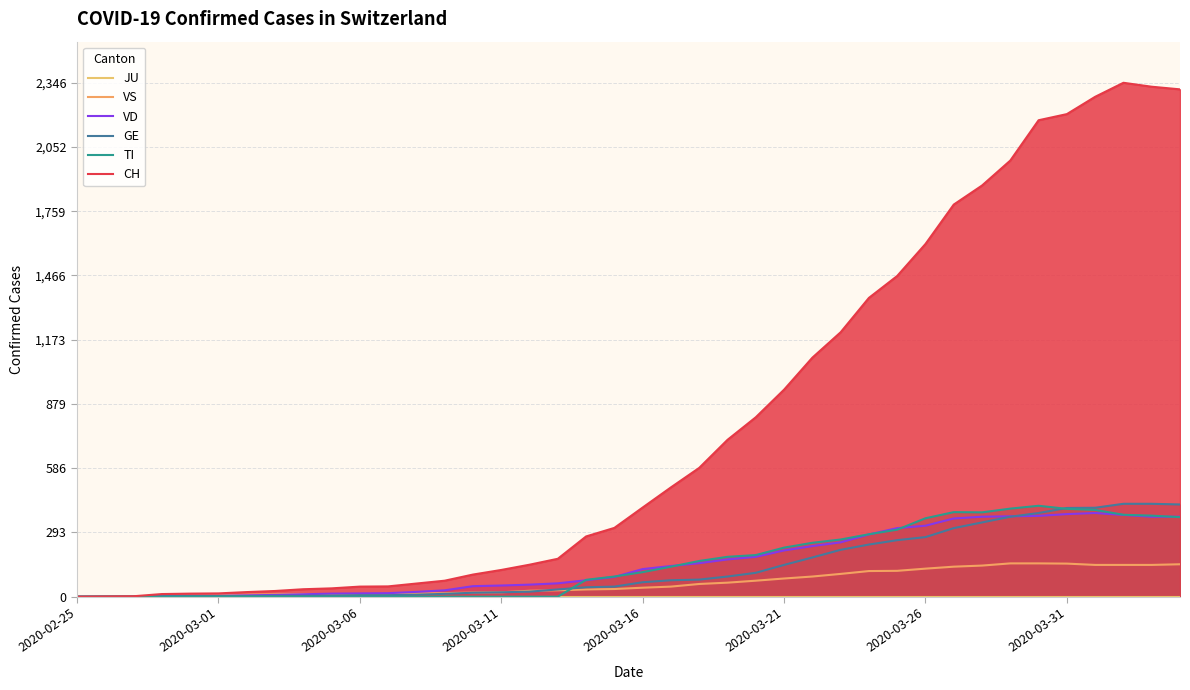

Which series has the largest total across all categories?

CH